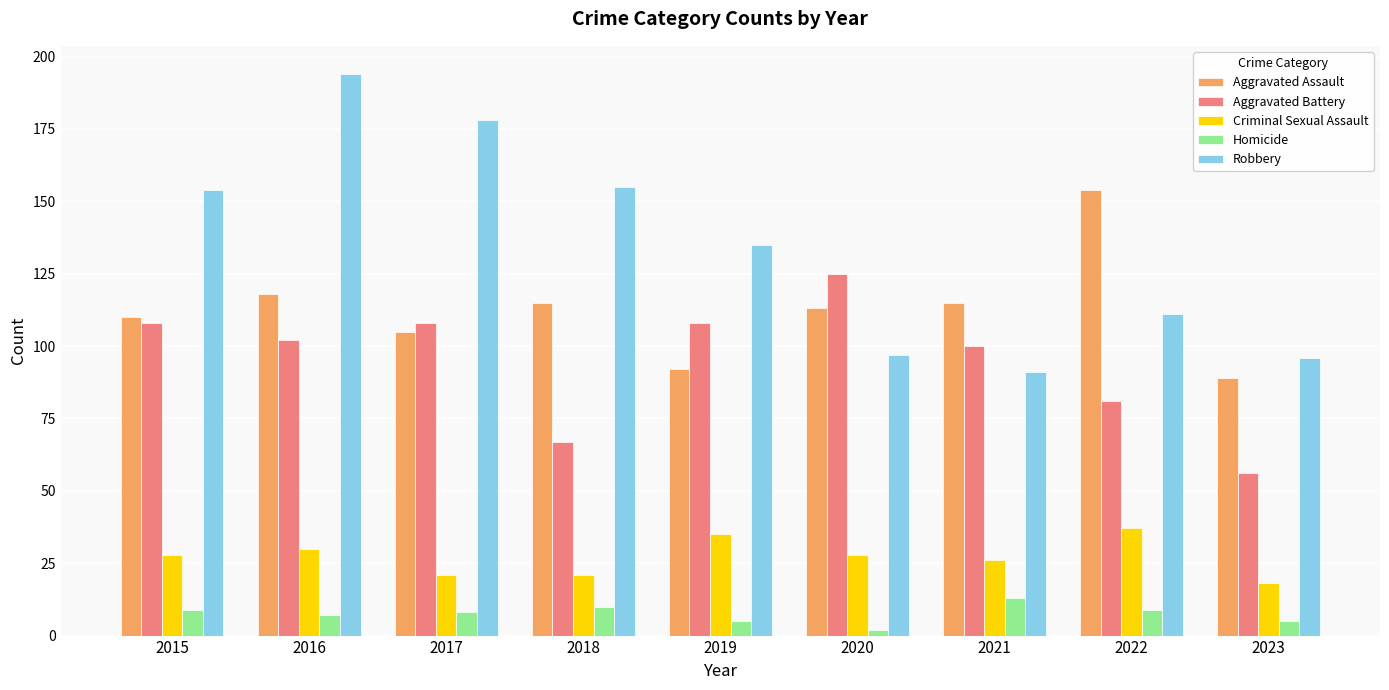

The value of Criminal Sexual Assault at 2016 is 30. True or false?

True